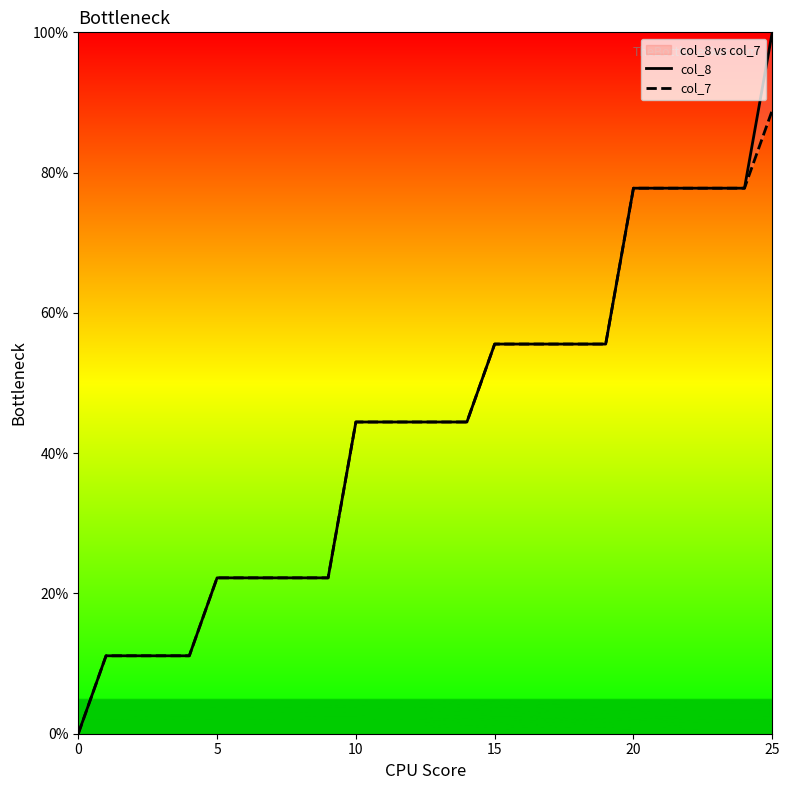

Rank the series at 20 from lowest to highest value.

col_8, col_7